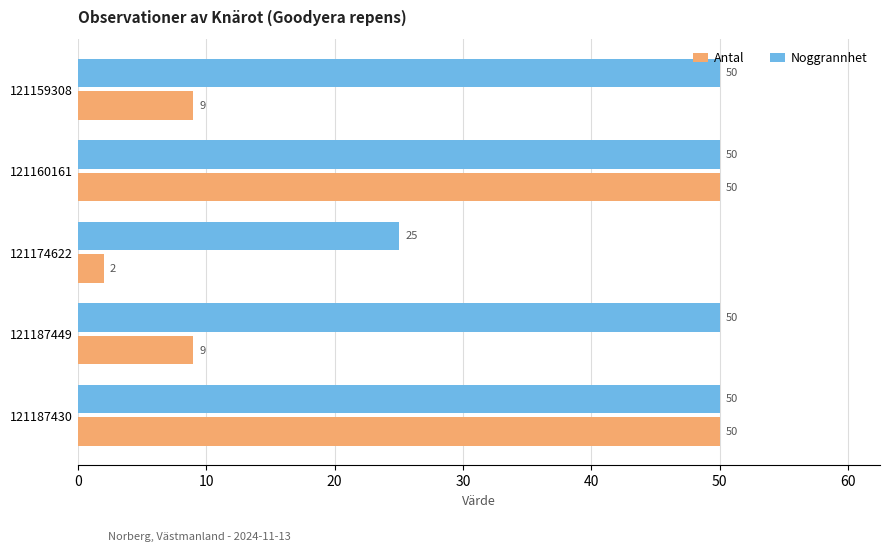

Rank the series by their average value, from lowest to highest.

Antal, Noggrannhet